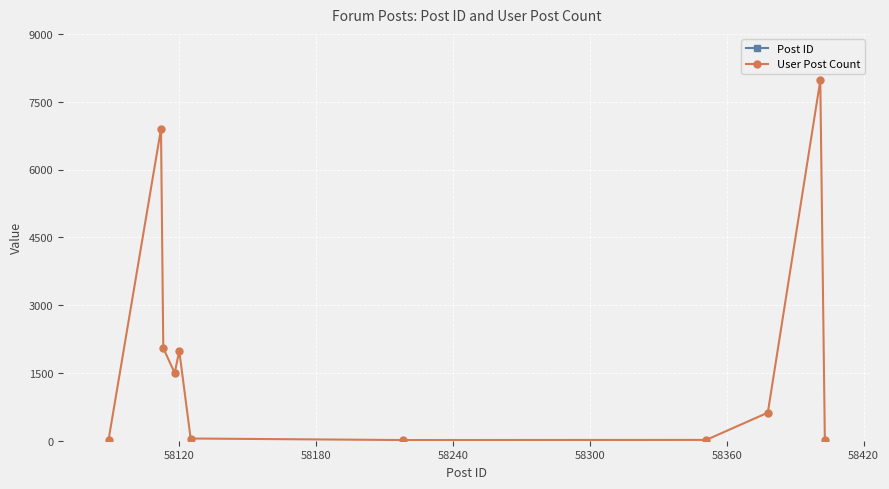

Which series has the largest total across all categories?

Post ID